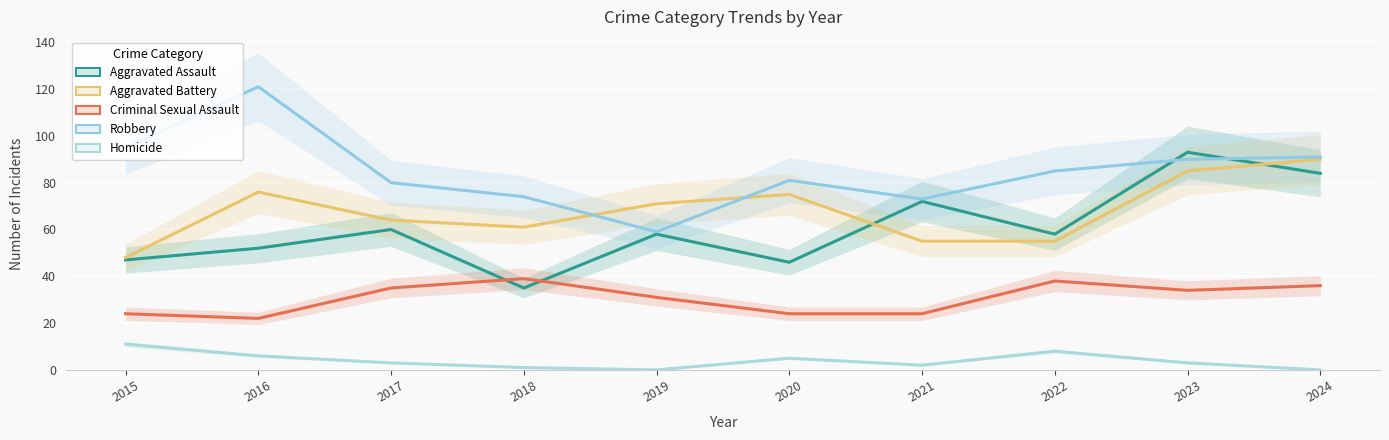

At 2022, list the series in order from largest to smallest.

Robbery, Aggravated Assault, Aggravated Battery, Criminal Sexual Assault, Homicide